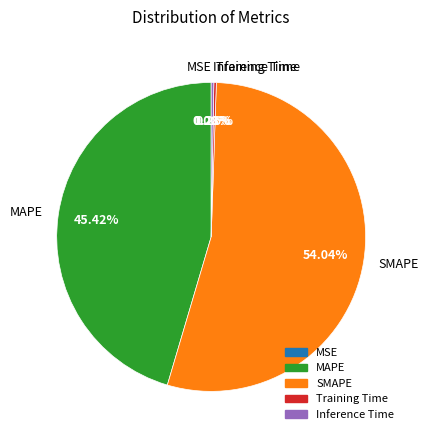

To the nearest percent, what is the difference between the Inference Time and SMAPE slice percentages?

54%